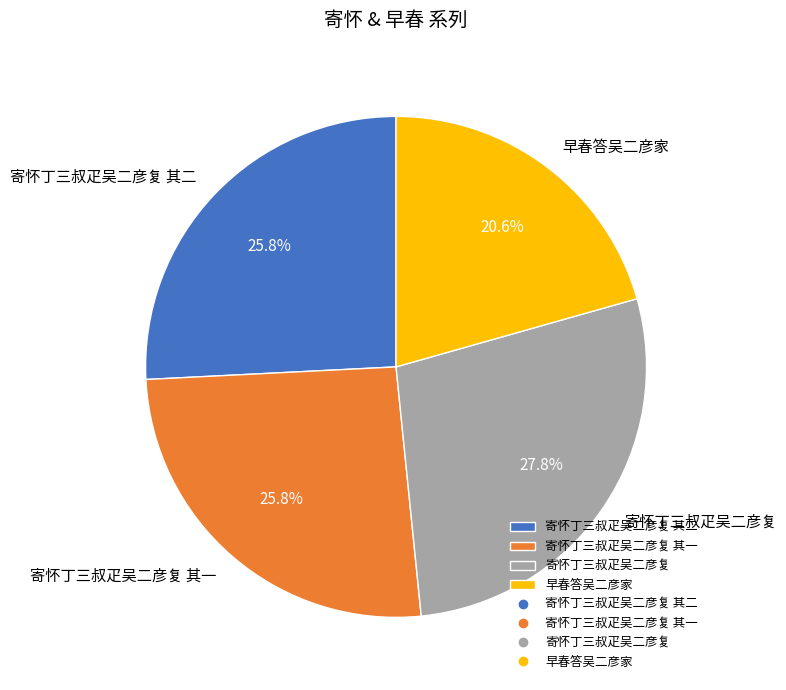

What percentage is NOT represented by 早春答吴二彦家?

79.4%